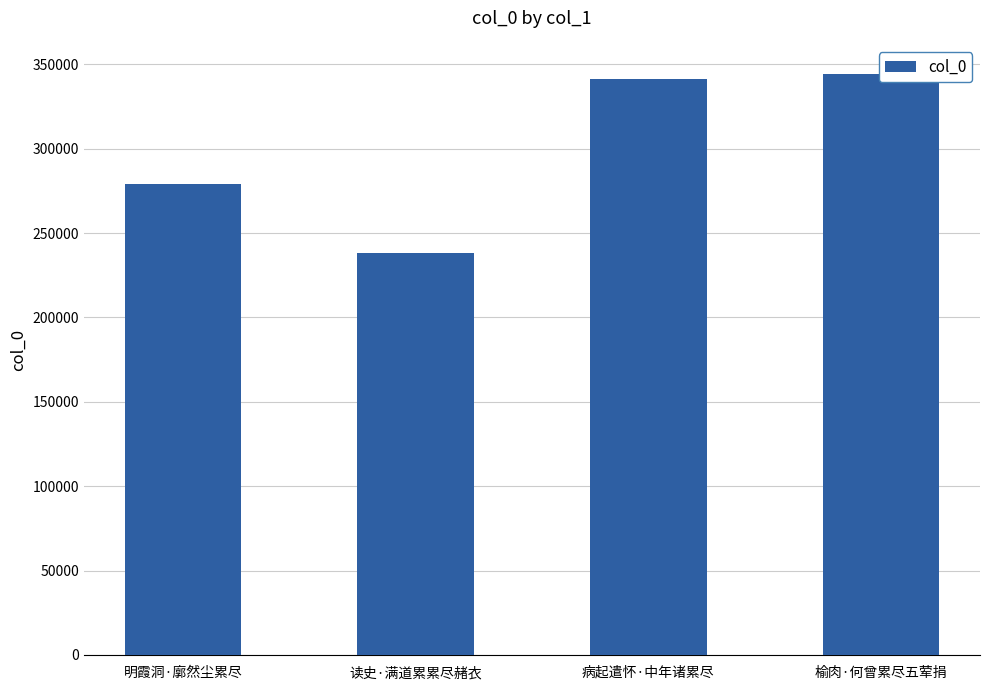

What is the greatest value displayed?

344407